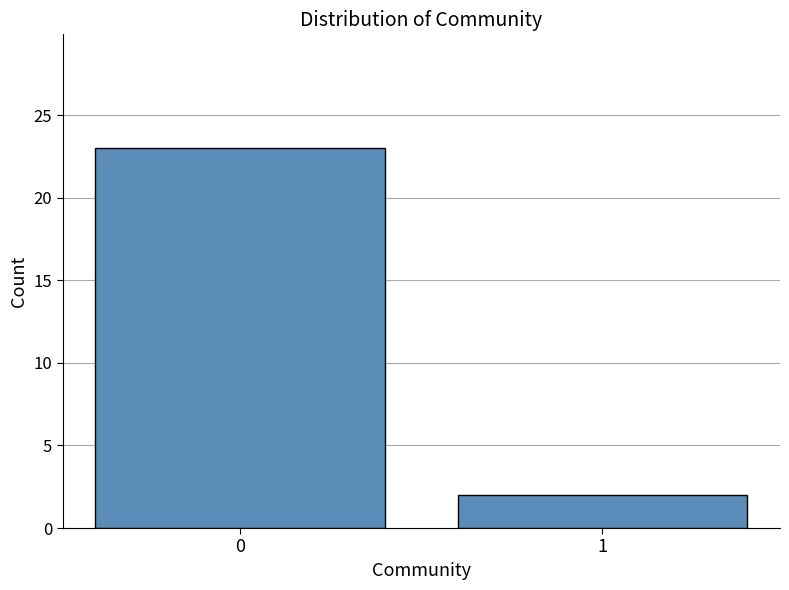

Reading left to right, extract all data points from this chart.

0=23	1=2